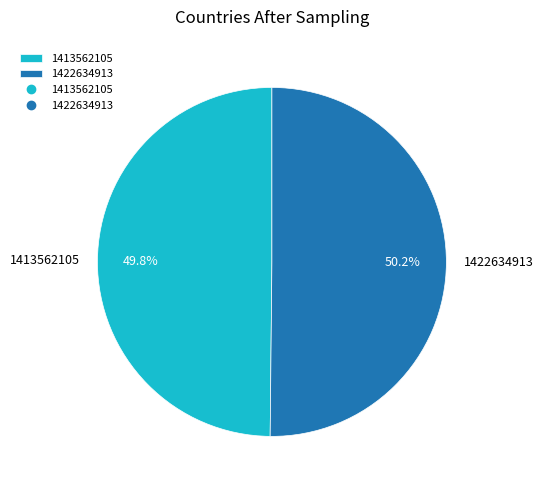

How many segments does this pie chart have?

2